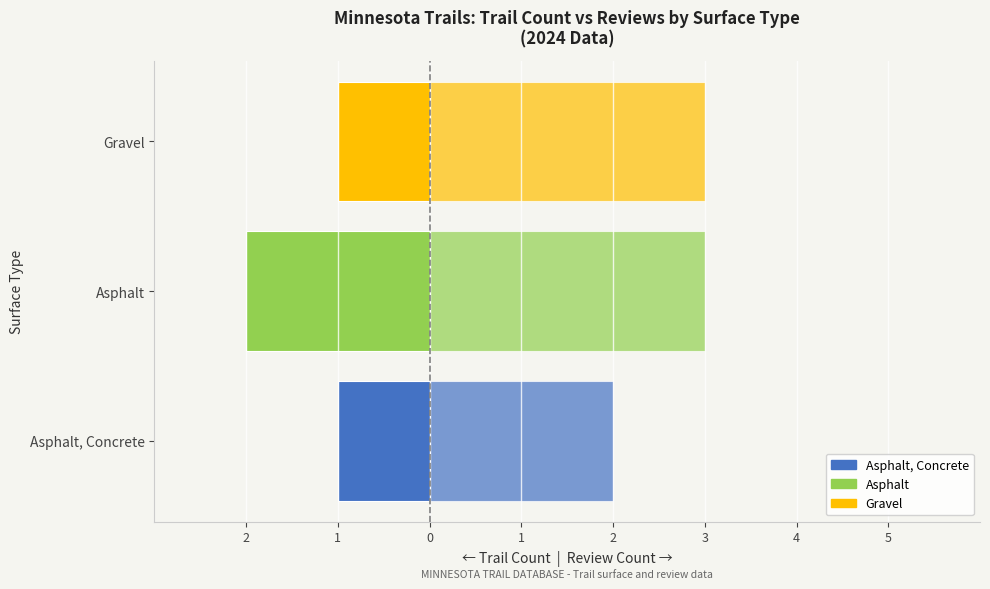

How many bars are there in each group?

2